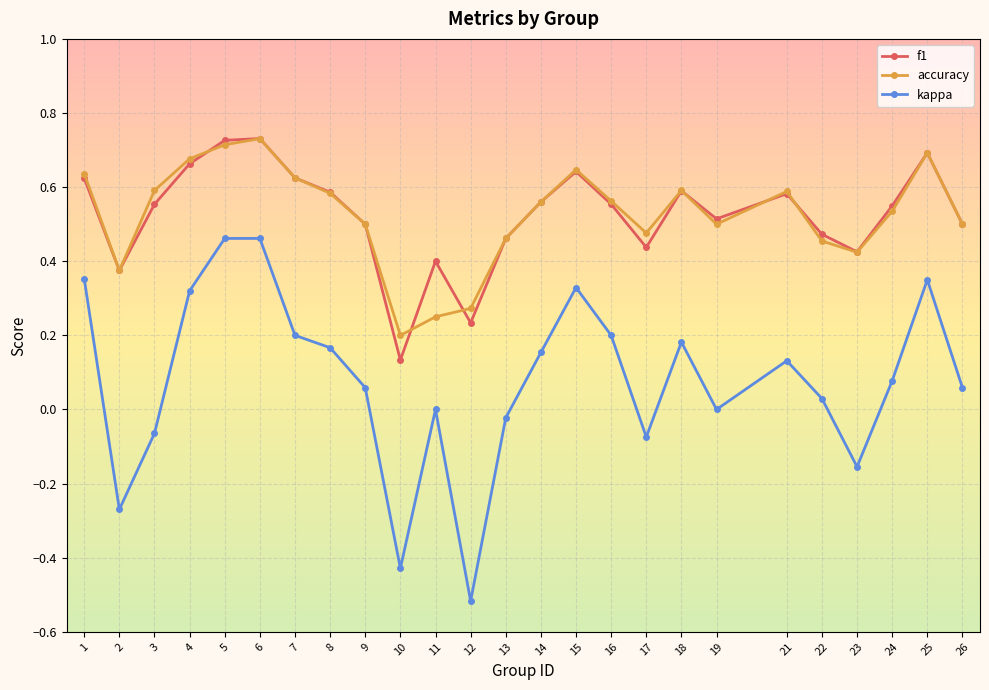

What is the sum of the f1 values at 12 and 14?

0.8